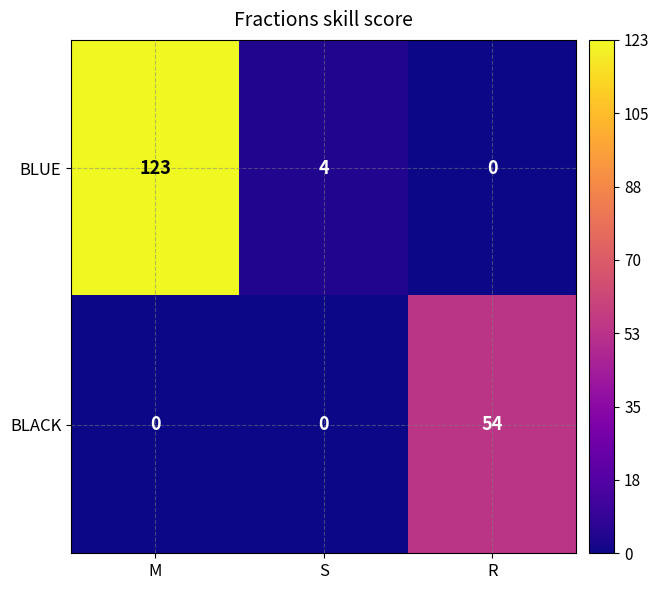

At which category is the sum across all series the highest?

M